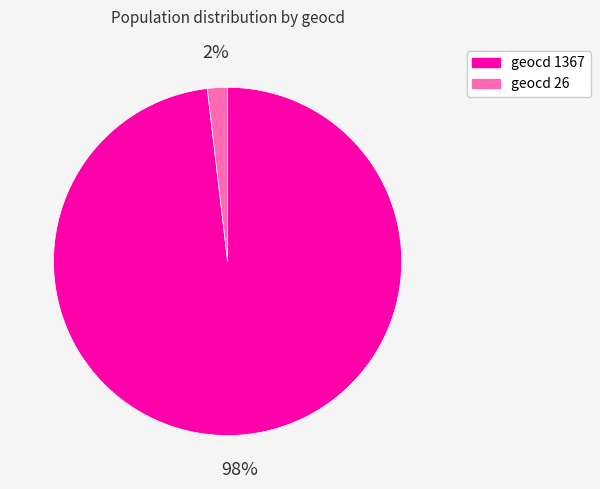

Which category has the biggest portion of the pie?

geocd 1367